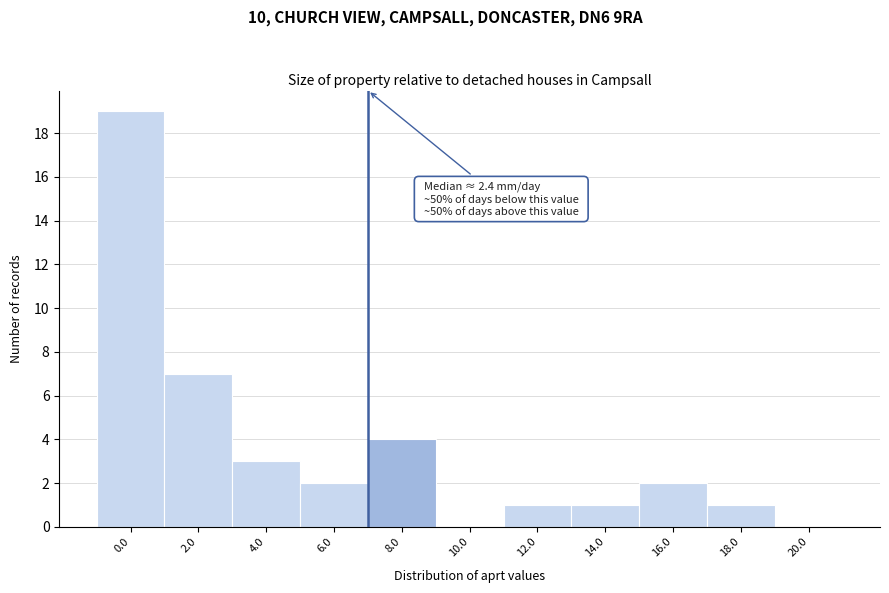

Reading left to right, transcribe all the data shown in this chart.

0.0=19	2.0=7	4.0=3	6.0=2	8.0=4	10.0=0	12.0=1	14.0=1	16.0=2	18.0=1	20.0=0